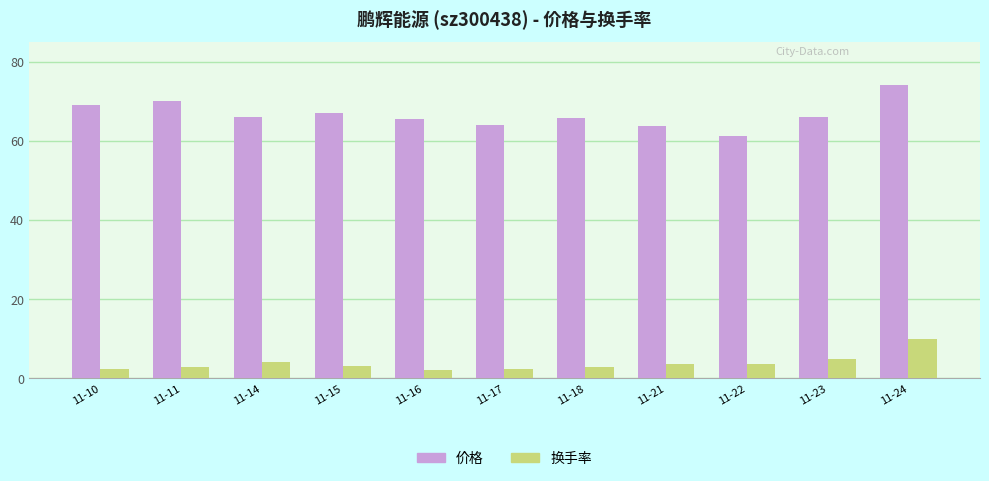

What is the difference between the second highest and minimum values in the 价格 series?

8.9